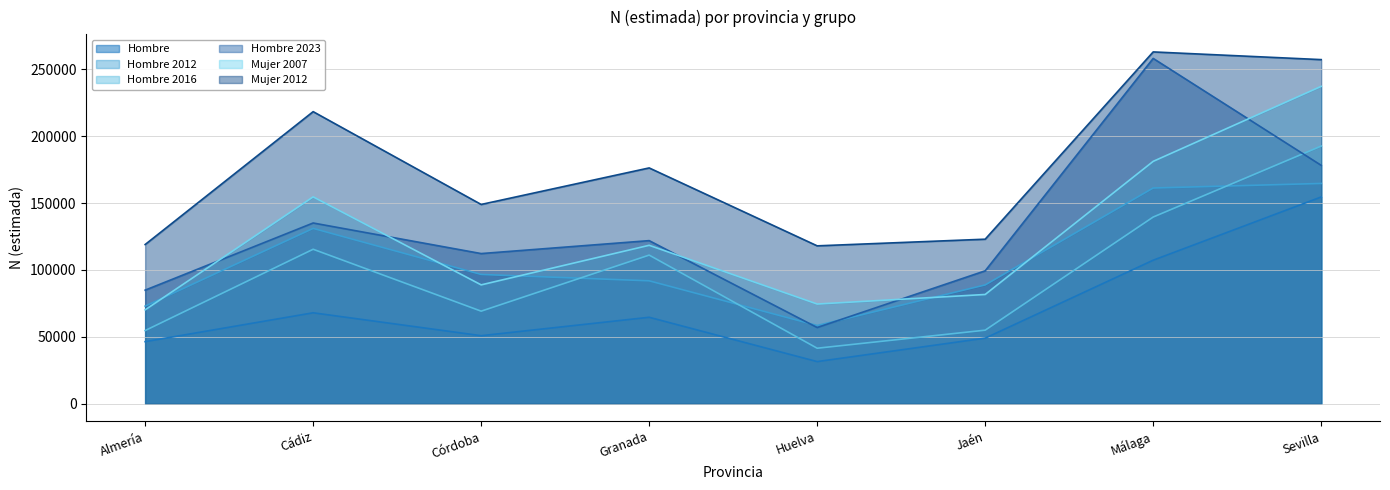

List the labels in order of Hombre value, smallest first.

Huelva, Almería, Jaén, Córdoba, Granada, Cádiz, Málaga, Sevilla